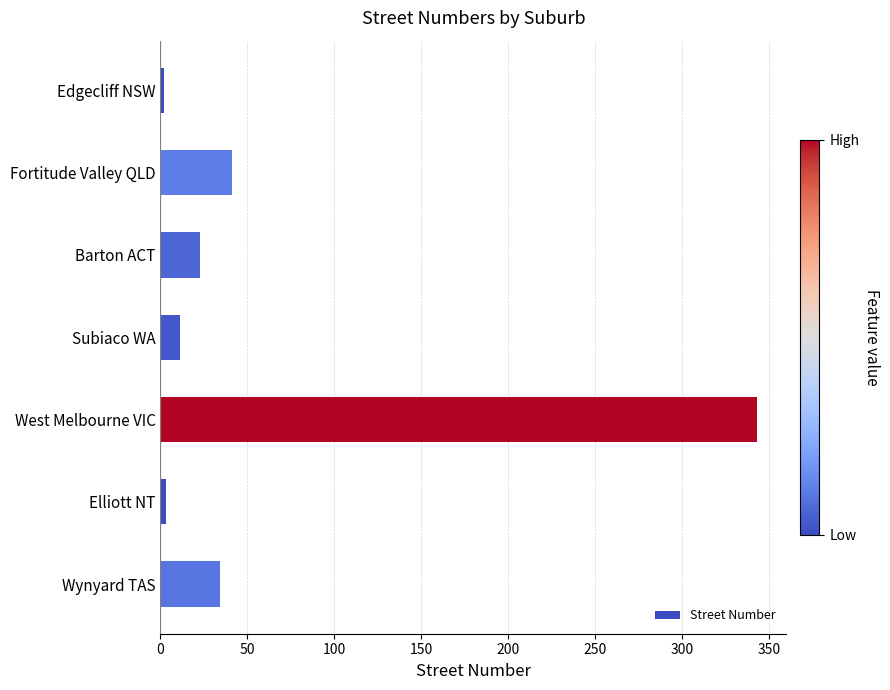

Which label corresponds to the largest value in the chart?

West Melbourne VIC